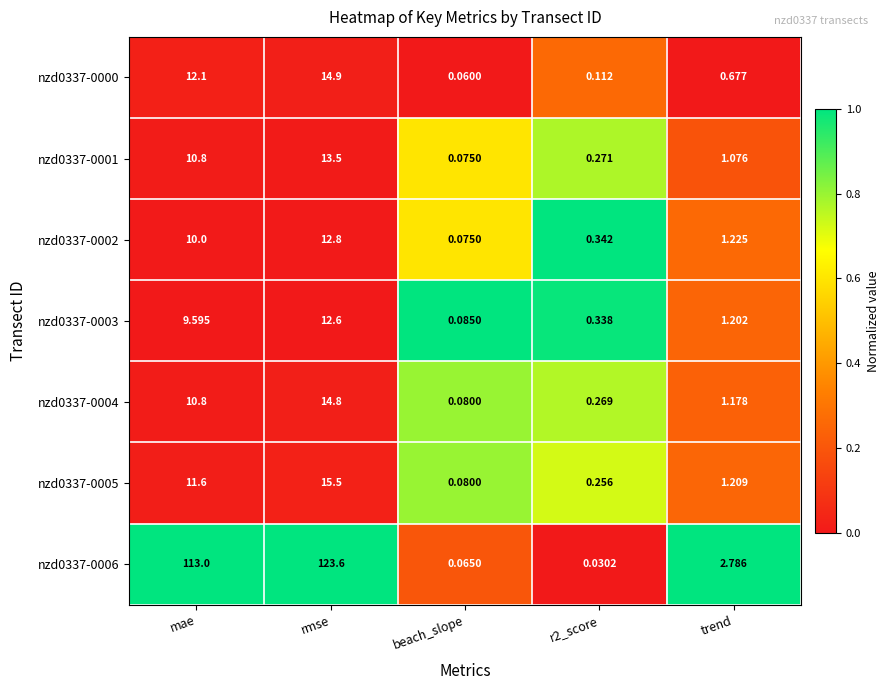

Where does the nzd0337-0006 series first go above 2?

mae